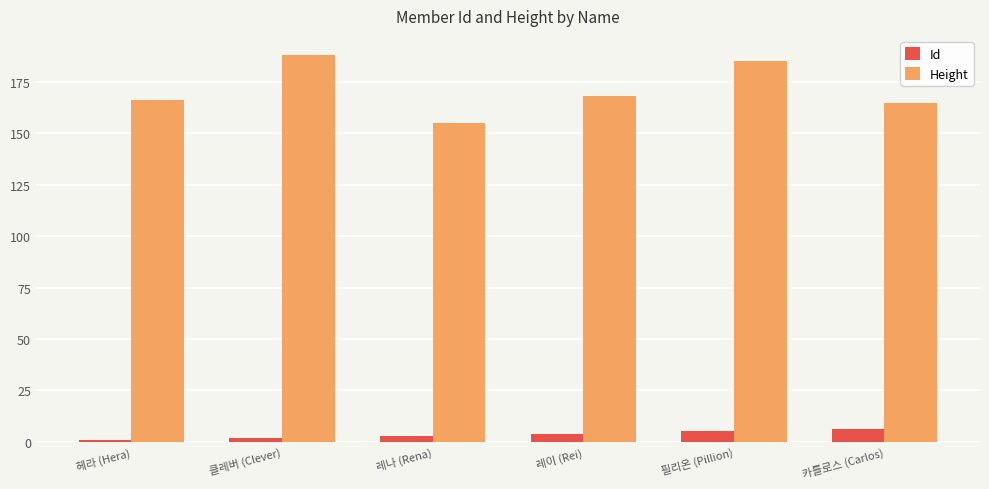

Which series has the largest range (max minus min)?

Height